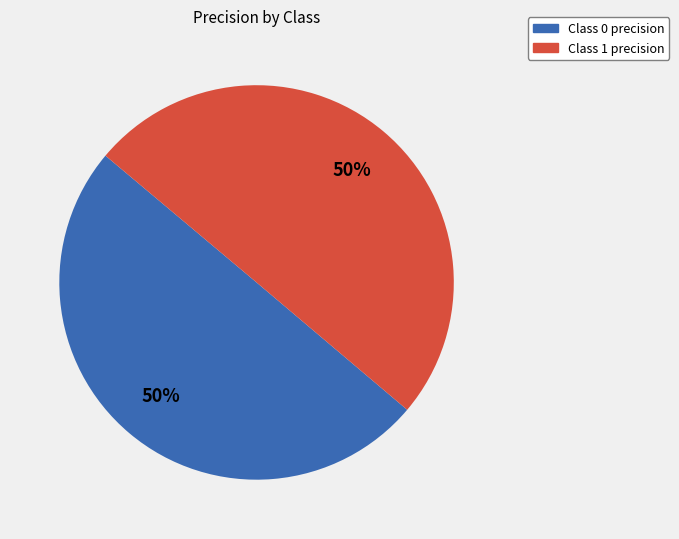

To the nearest percent, what is the average slice percentage?

50%